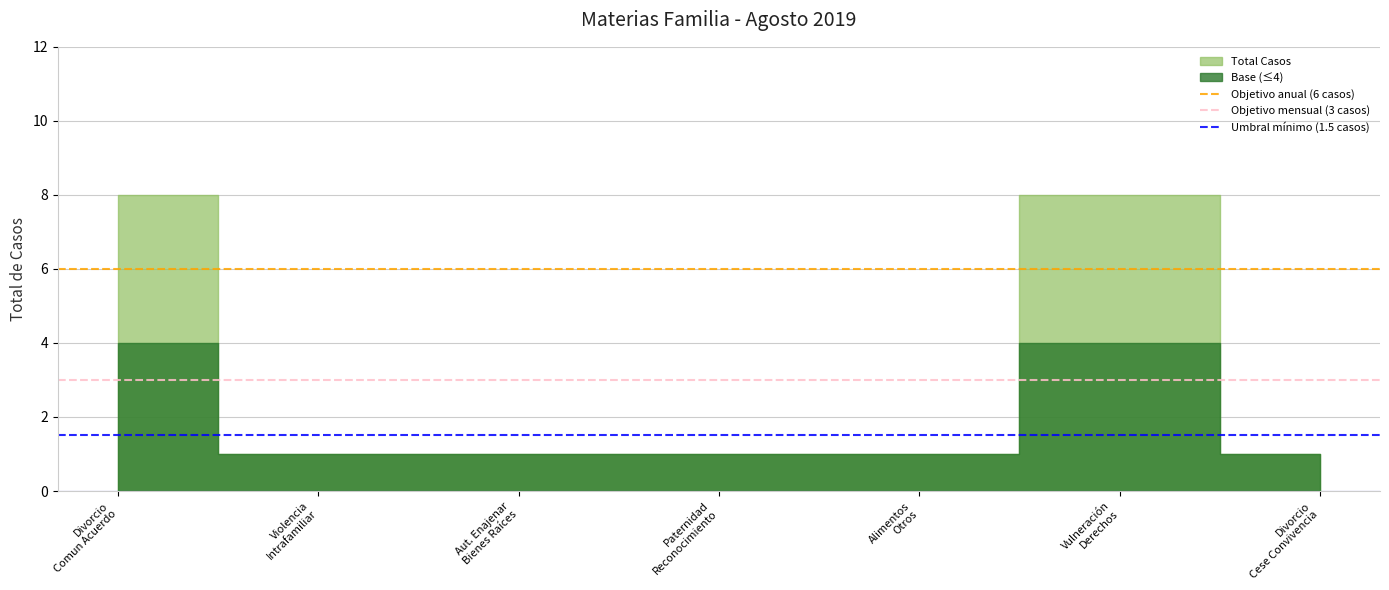

What is the minimum value for Objetivo mensual (3 casos)?

3.0